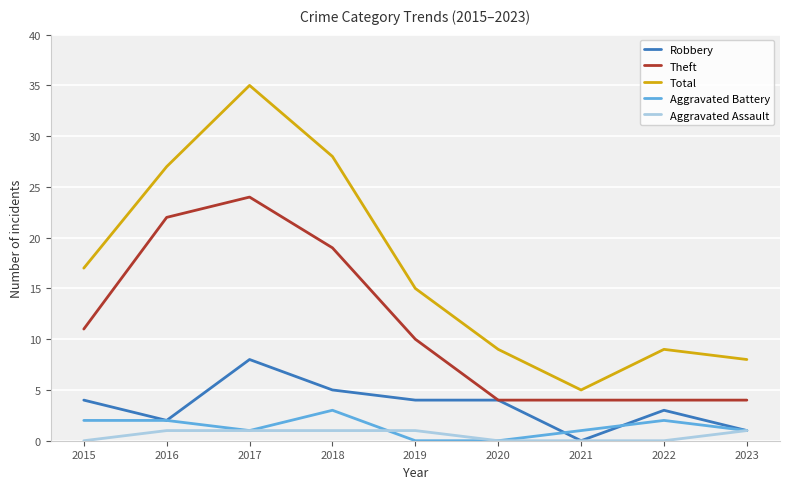

What is the spread (max minus min) of values at 2018?

27